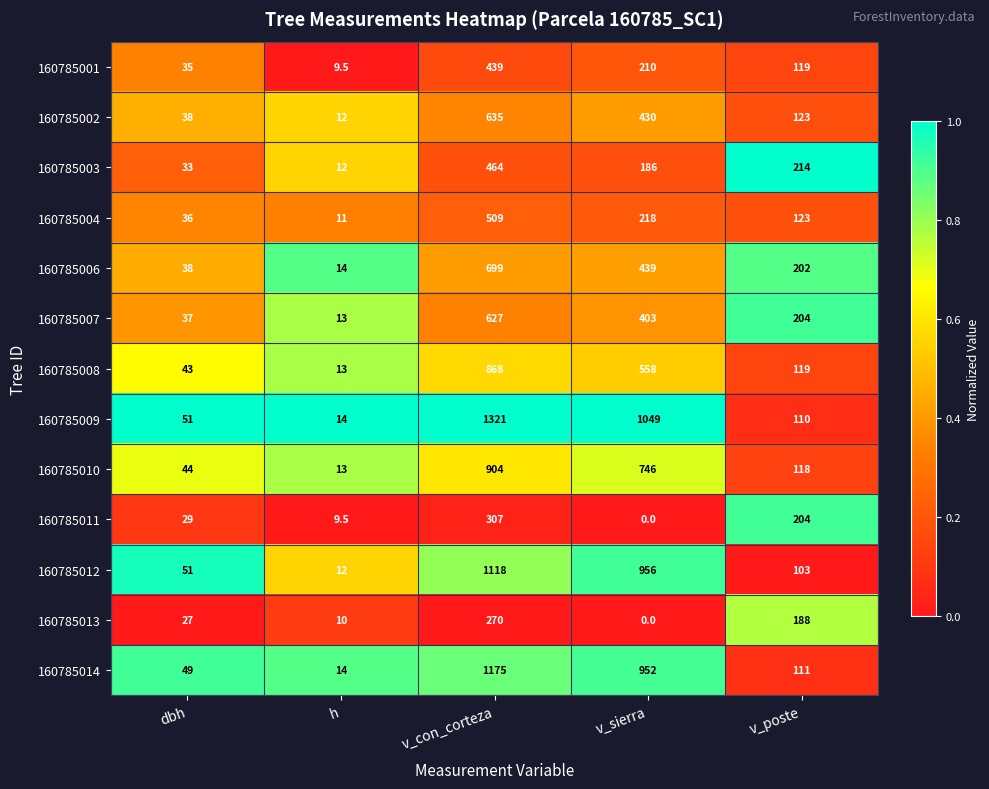

What value does the 160785003 series have at dbh?

33.0